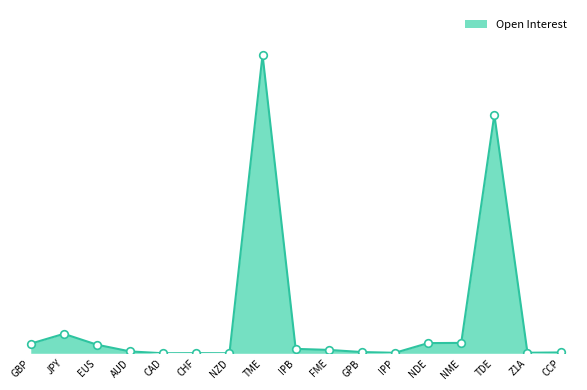

What is the change in value from EUS to NME?

+213